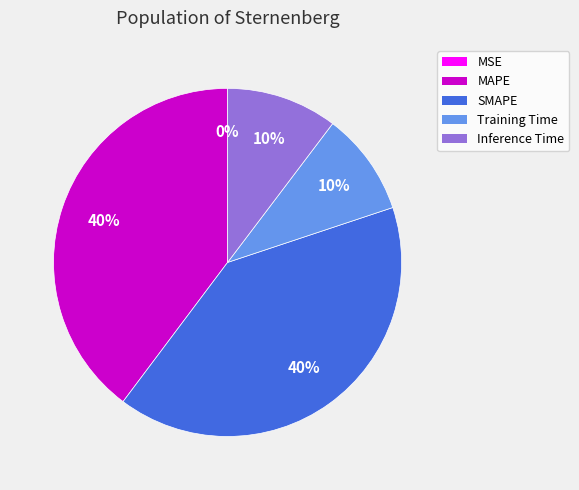

The SMAPE slice represents 46% of the pie. True or false?

False